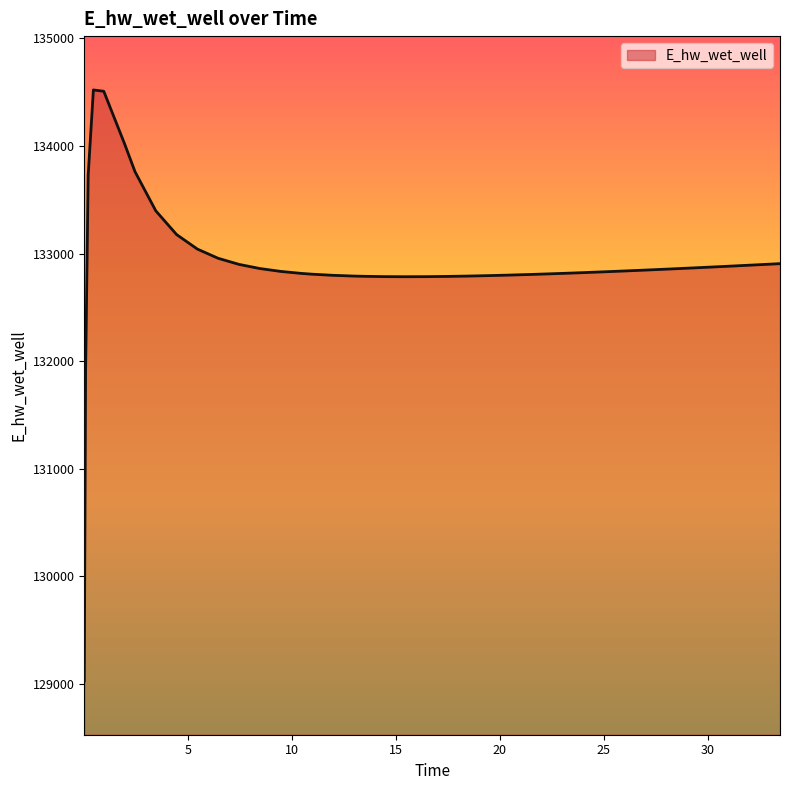

What is the difference between the maximum and minimum values?

5489.8